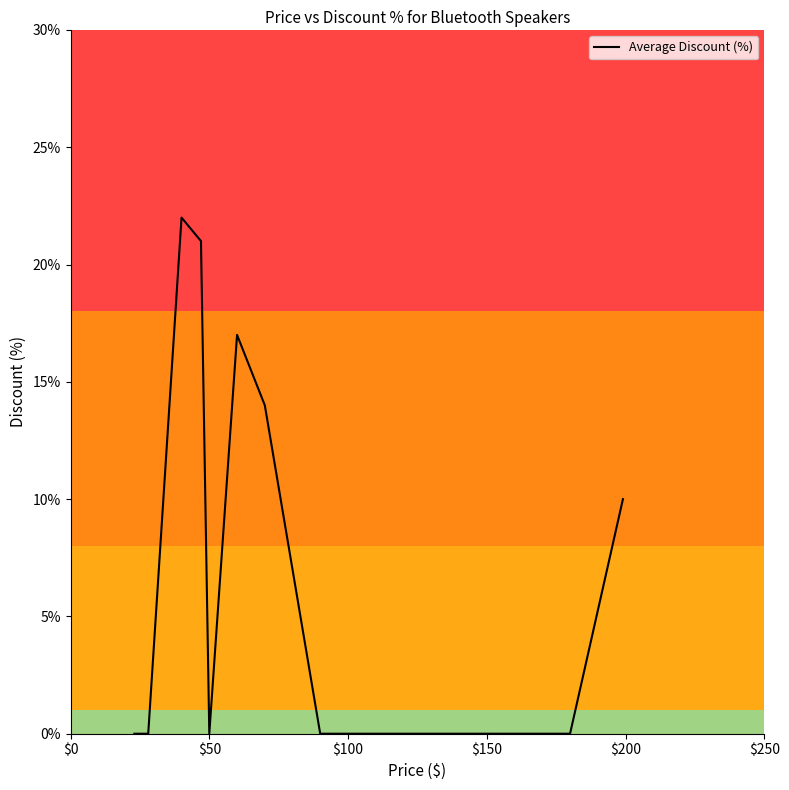

What is the maximum value shown in the chart?

22